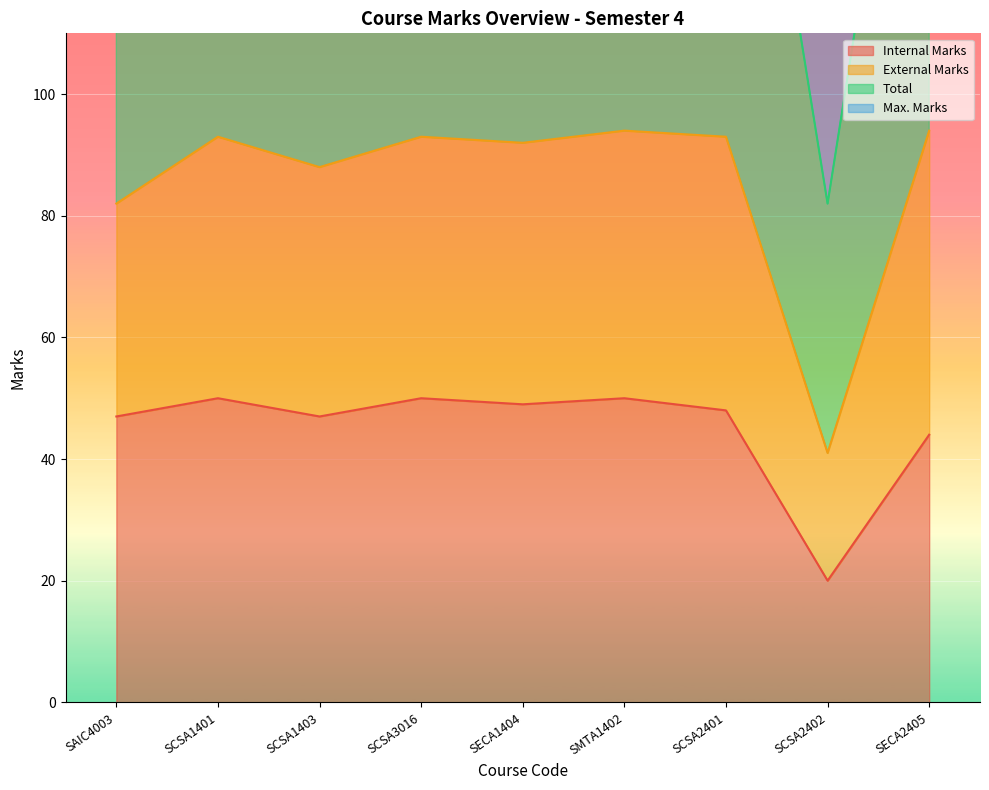

At which category does Internal Marks reach its first local valley?

SCSA1403